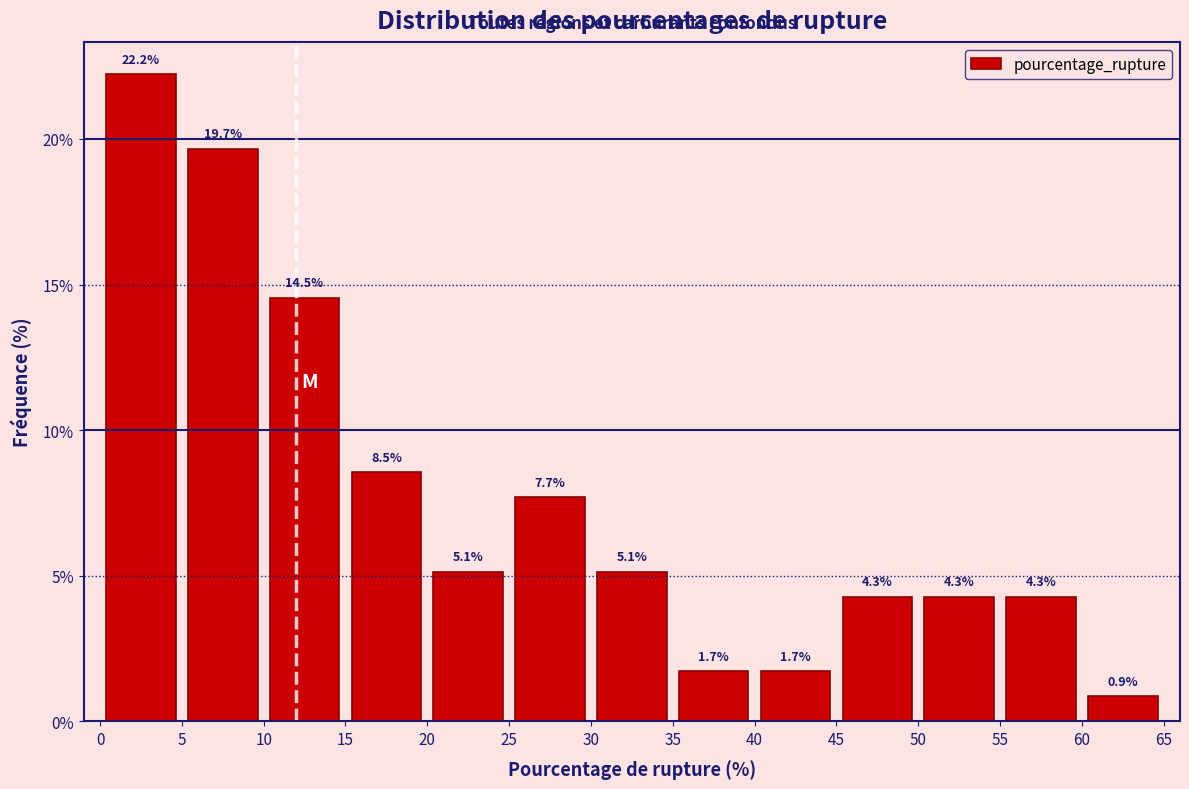

Reading left to right, list every bar in this chart as the range it spans on the x-axis followed by its height.

0 to 5: 22.2
5 to 10: 19.7
10 to 15: 14.5
15 to 20: 8.5
20 to 25: 5.1
25 to 30: 7.7
30 to 35: 5.1
35 to 40: 1.7
40 to 45: 1.7
45 to 50: 4.3
50 to 55: 4.3
55 to 60: 4.3
60 to 65: 0.9